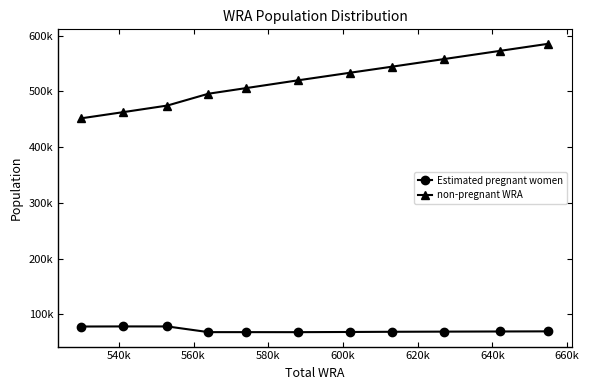

Which series has the widest spread of values?

non-pregnant WRA